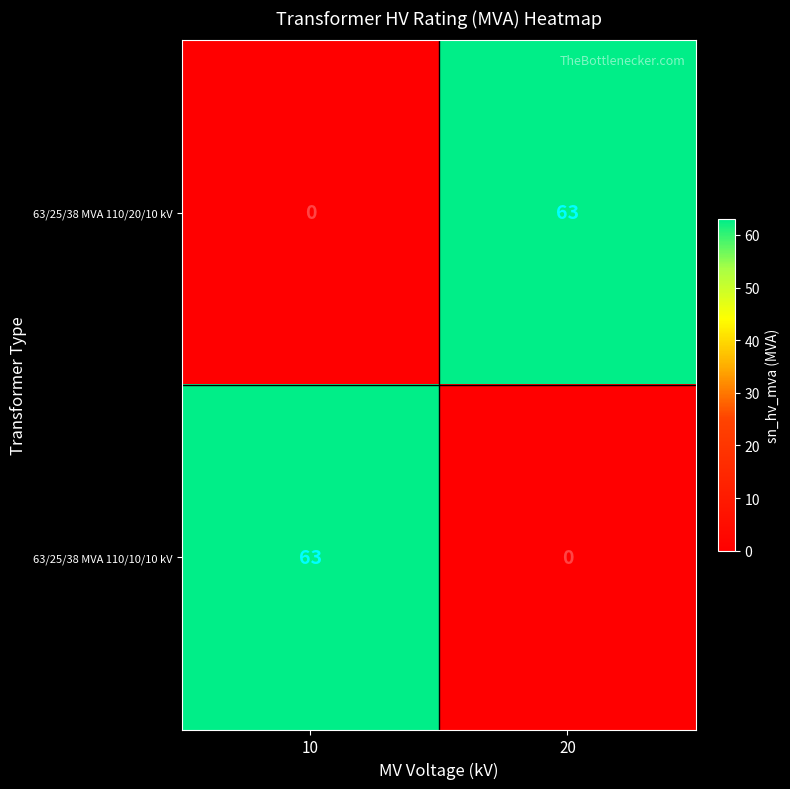

At how many categories does at least one series exceed 30?

2